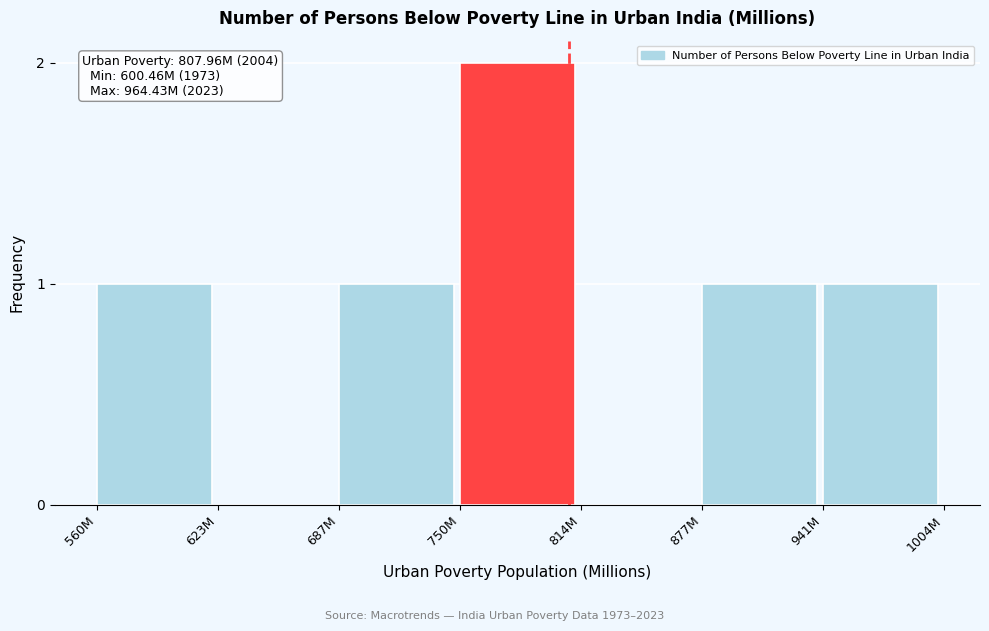

Reading right to left, list all the values displayed in this chart.

941M=1	877M=1	814M=0	750M=2	687M=1	623M=0	560M=1